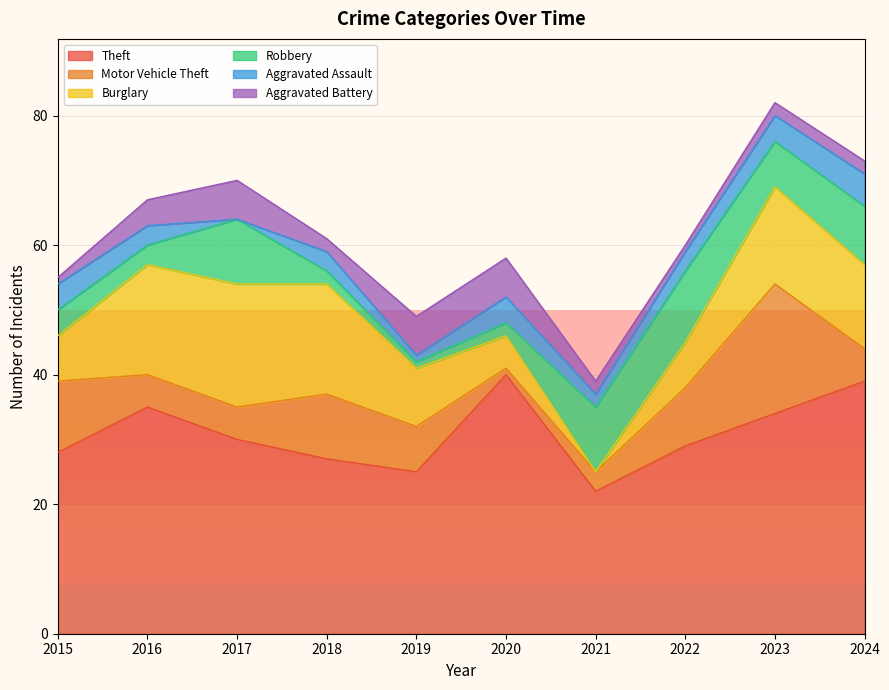

True or false: Theft and Aggravated Assault intersect in this chart.

False